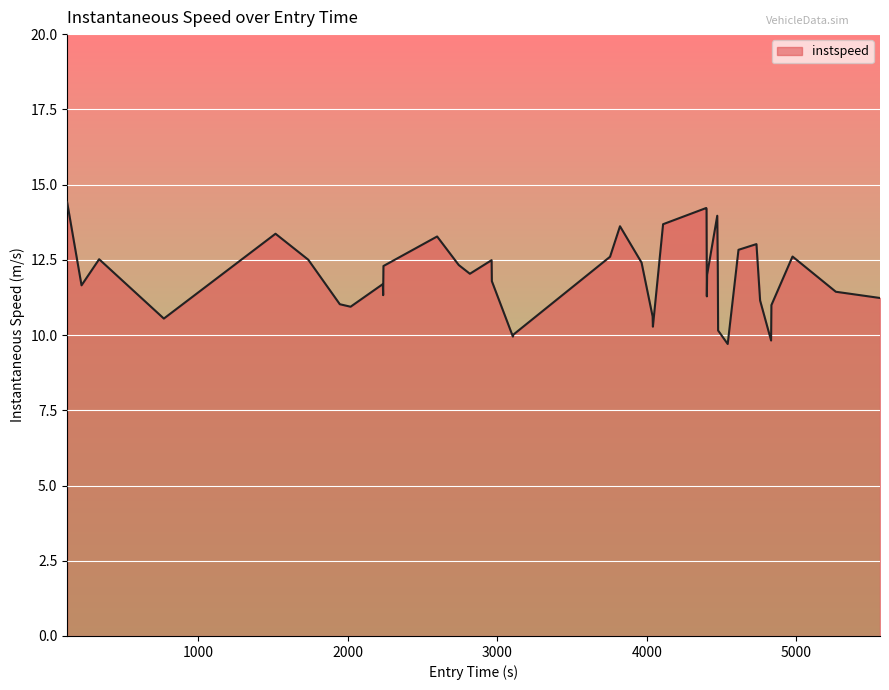

How many lines are shown in the chart?

1